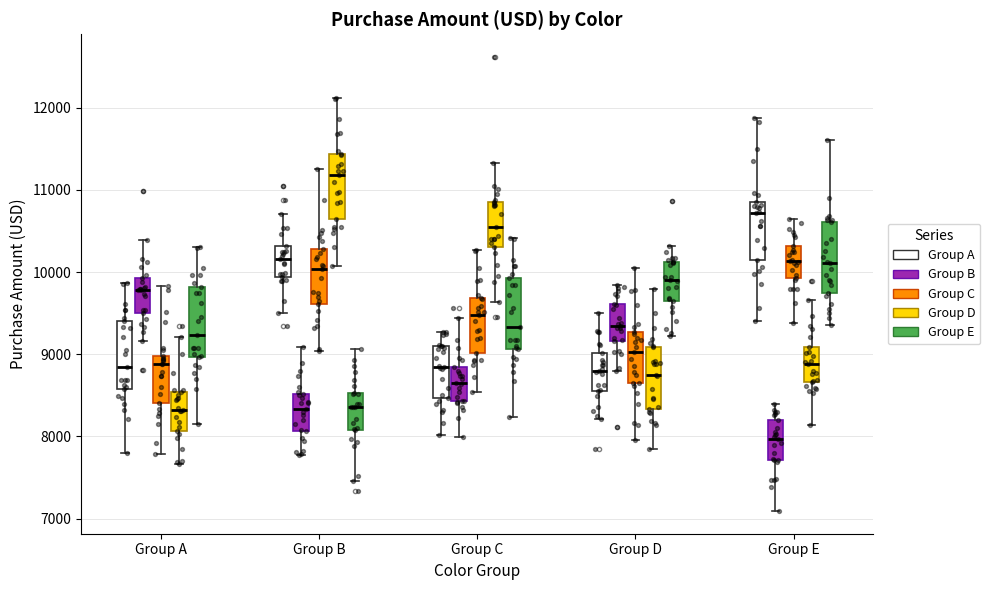

Where is the lower edge of the box for Group E (Group C) on the y-axis? The values are not printed on the chart, so give them approximately, as read against the axis.

9900